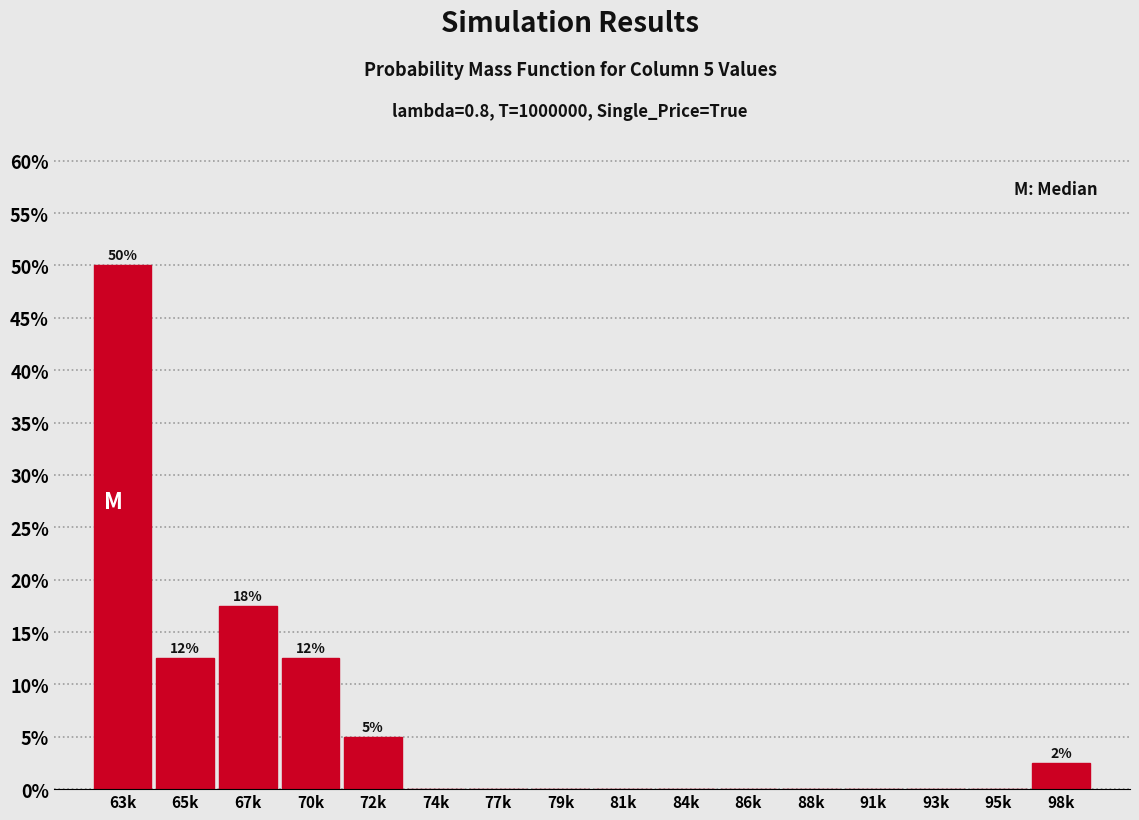

Reading left to right, extract all data points from this chart.

63k=50.0	65k=12.5	67k=17.5	70k=12.5	72k=5.0	74k=0.0	77k=0.0	79k=0.0	81k=0.0	84k=0.0	86k=0.0	88k=0.0	91k=0.0	93k=0.0	95k=0.0	98k=2.5